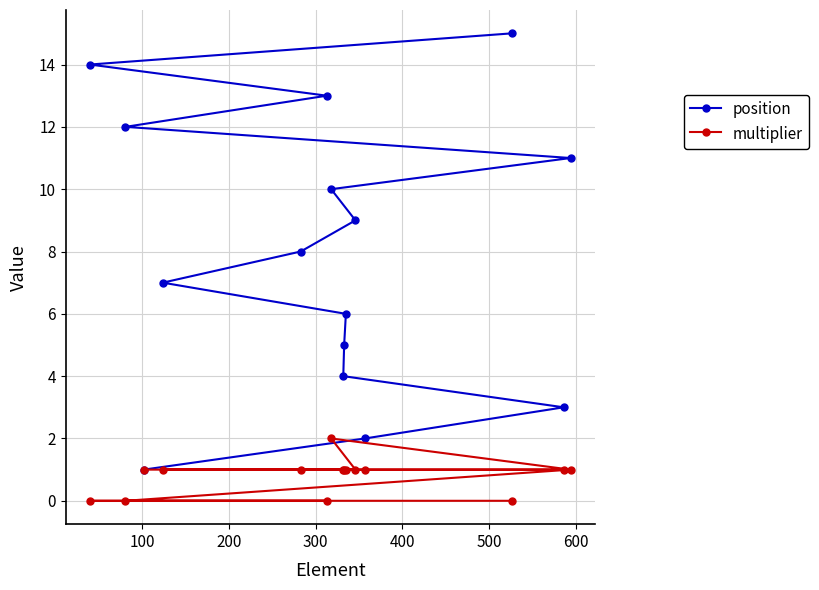

Which series has the largest range (max minus min)?

position